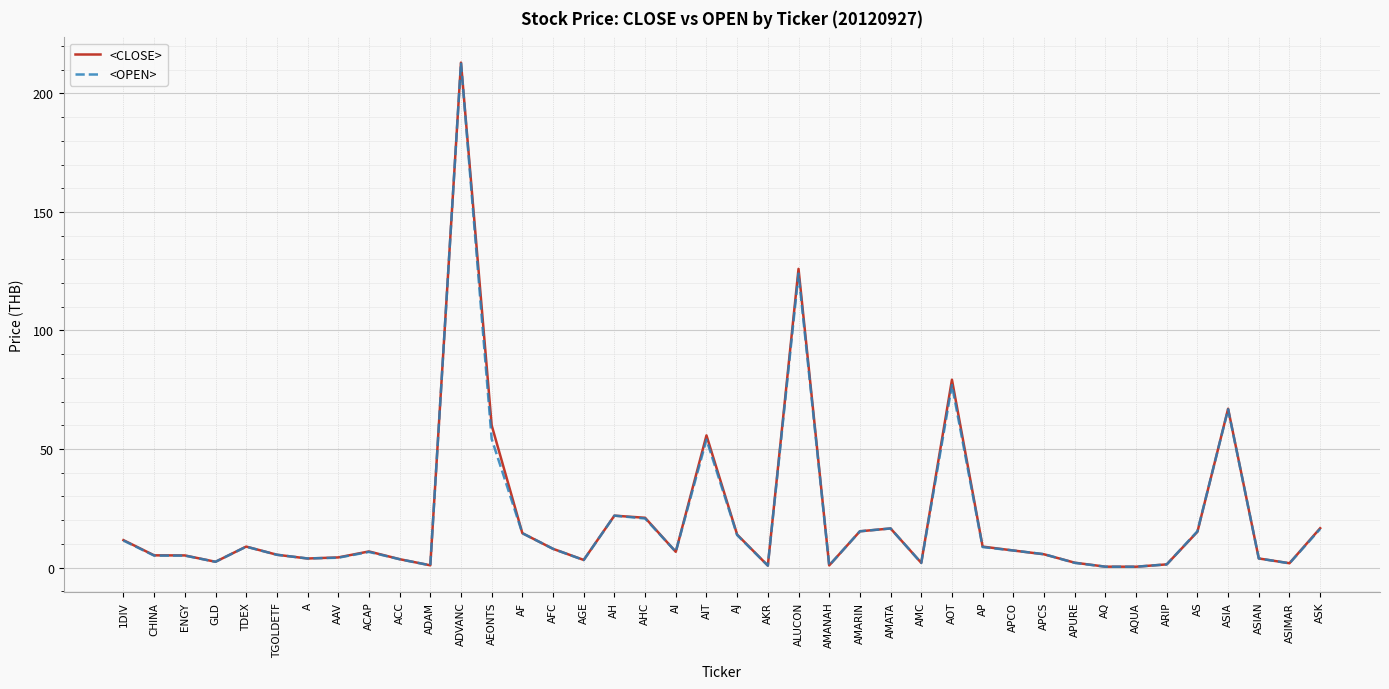

At which category is the sum across all series the highest?

ADVANC